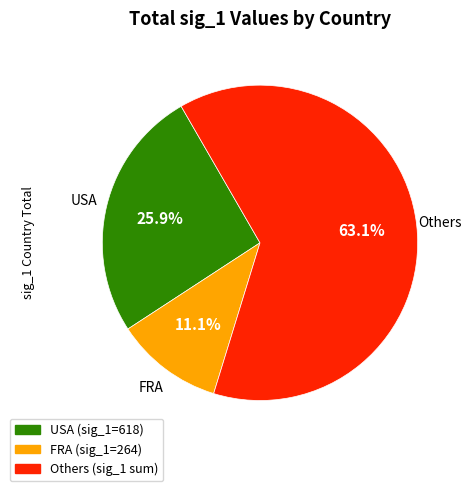

Is there a majority slice in this chart?

Yes